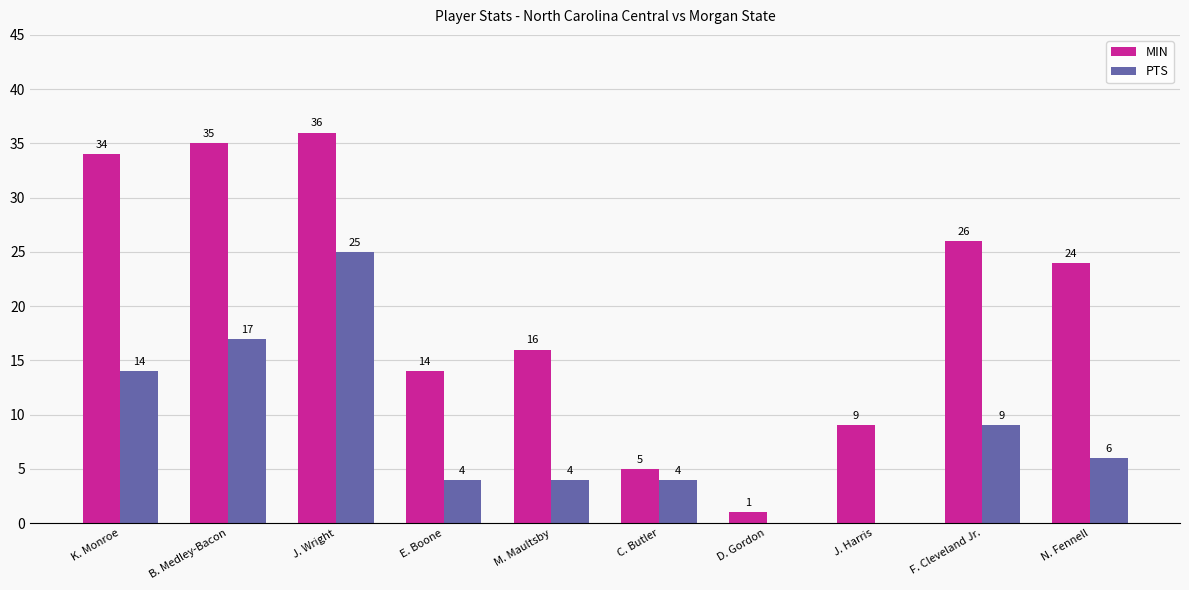

Where does the MIN series first go above 24?

K. Monroe